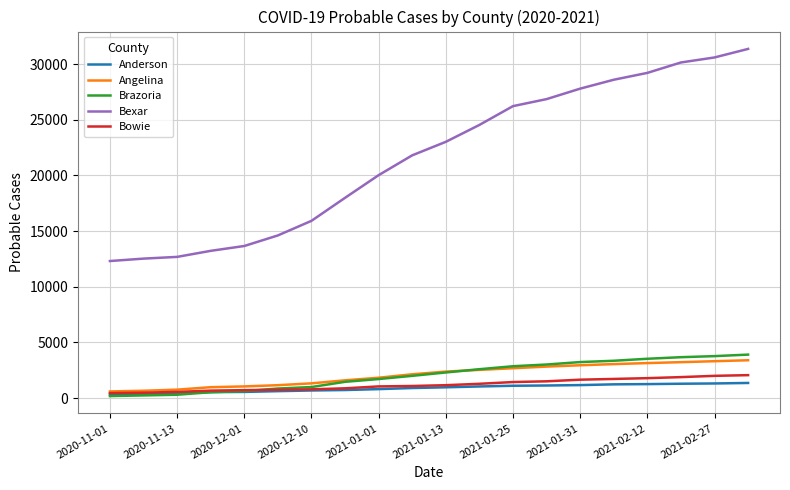

At how many categories does at least one series exceed 2549?

20